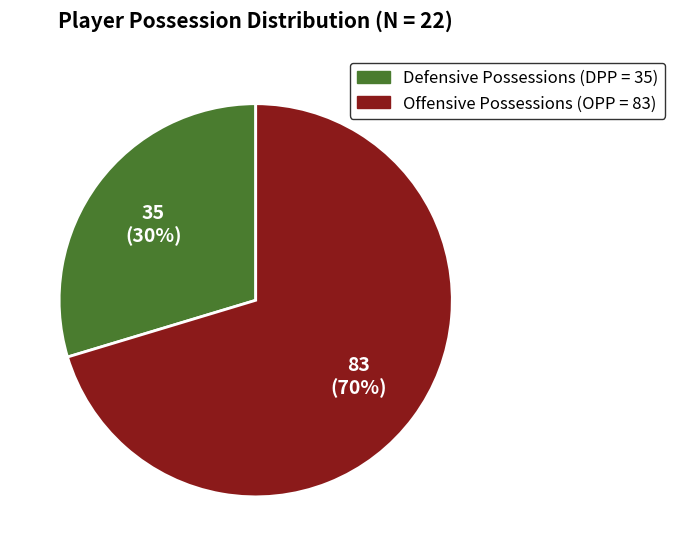

Count the number of slices in the pie.

2